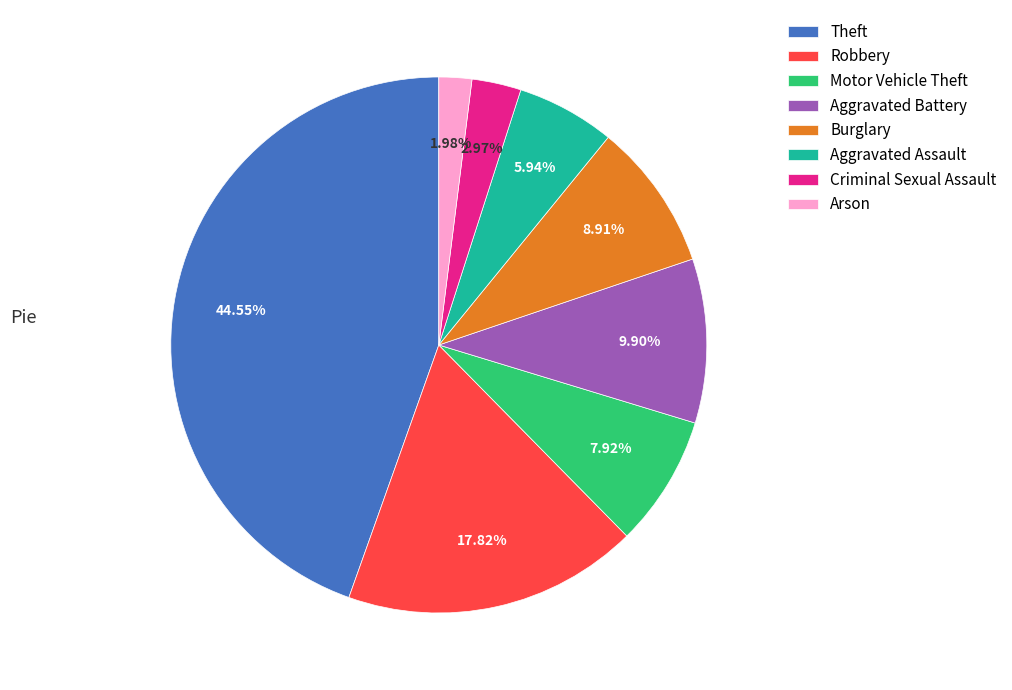

The Theft slice represents 45% of the pie. True or false?

True